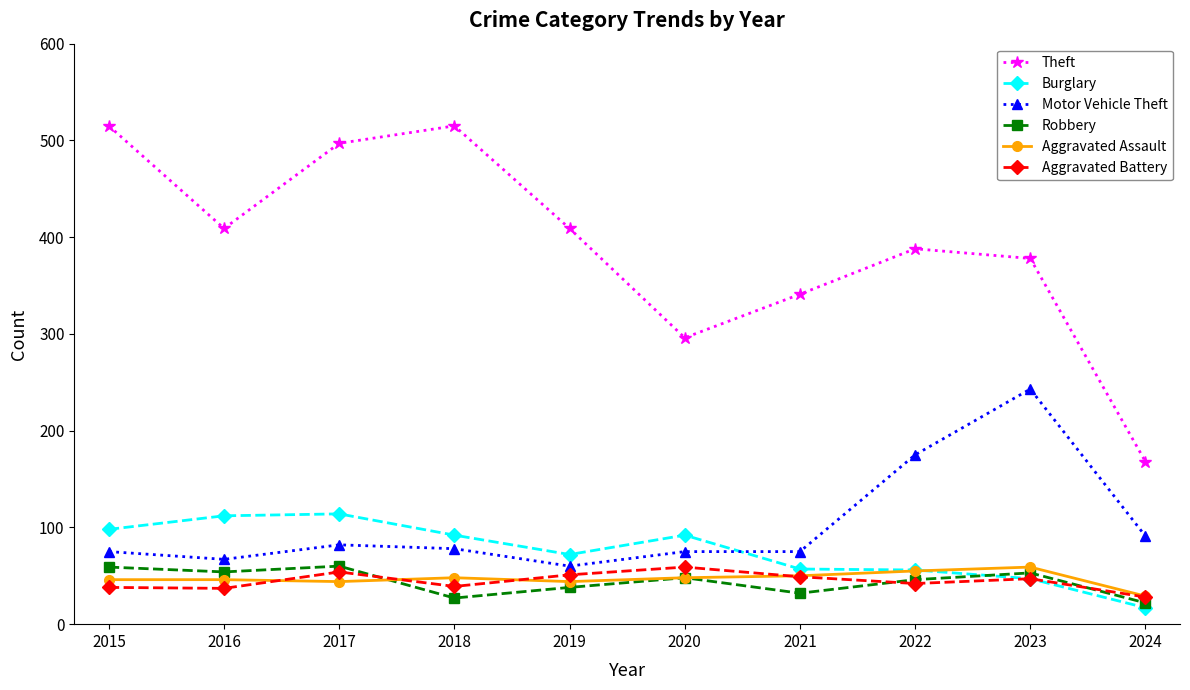

Is this an area chart (filled region under the line)?

No